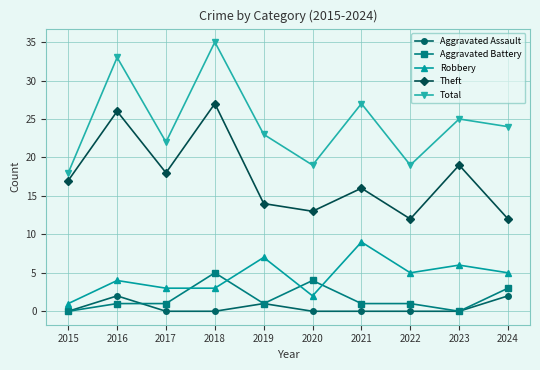

True or false: Aggravated Assault and Total cross at least once.

False